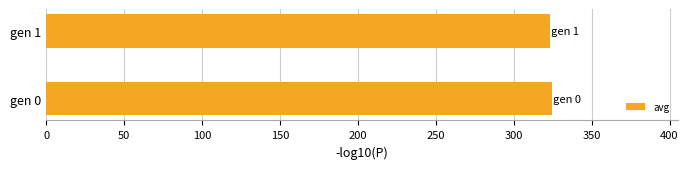

How many distinct data groups are displayed?

1